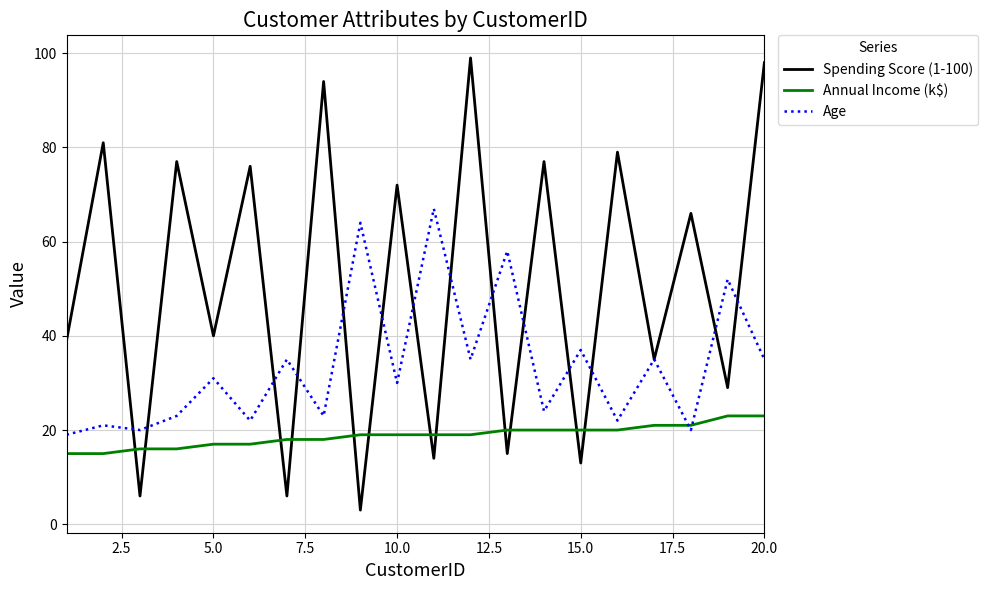

Reading right to left, list all the values displayed in this chart.

Spending Score (1-100): 98	29	66	35	79	13	77	15	99	14	72	3	94	6	76	40	77	6	81	39
Annual Income (k$): 23	23	21	21	20	20	20	20	19	19	19	19	18	18	17	17	16	16	15	15
Age: 35	52	20	35	22	37	24	58	35	67	30	64	23	35	22	31	23	20	21	19